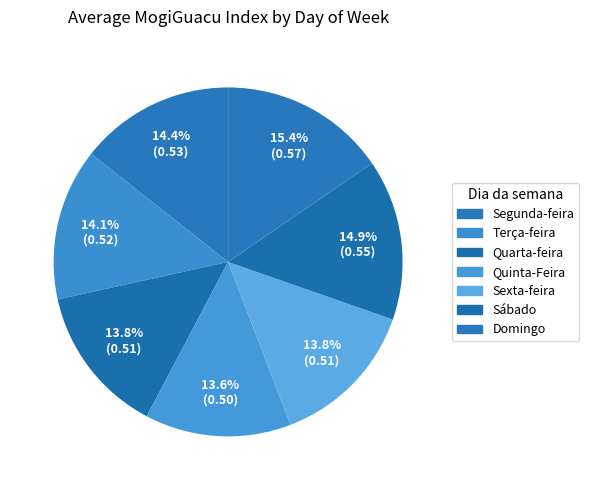

Count the number of slices in the pie.

7